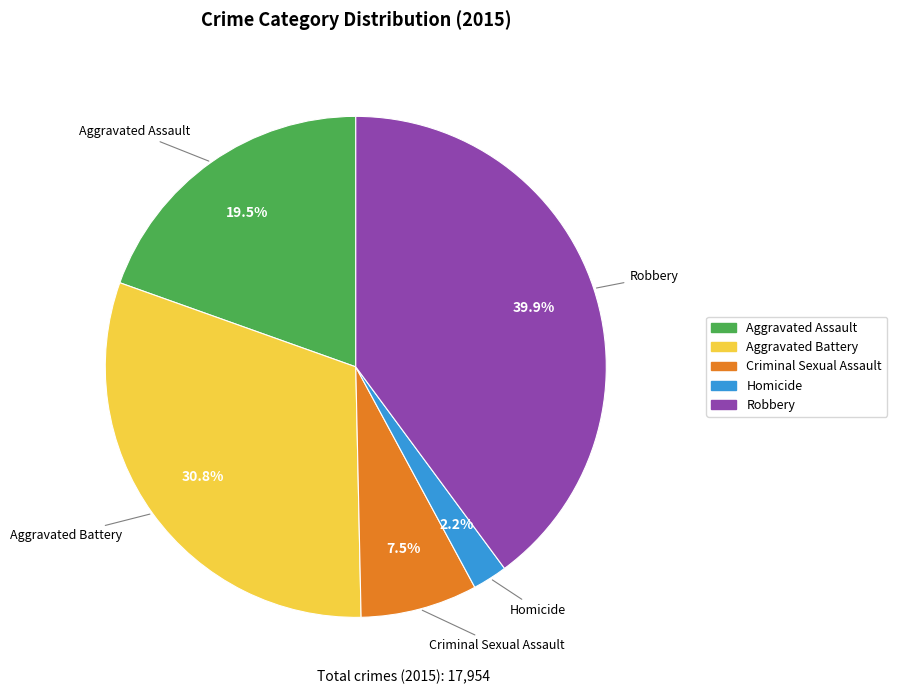

To the nearest percent, what is the difference between the largest and smallest slice percentages?

38%